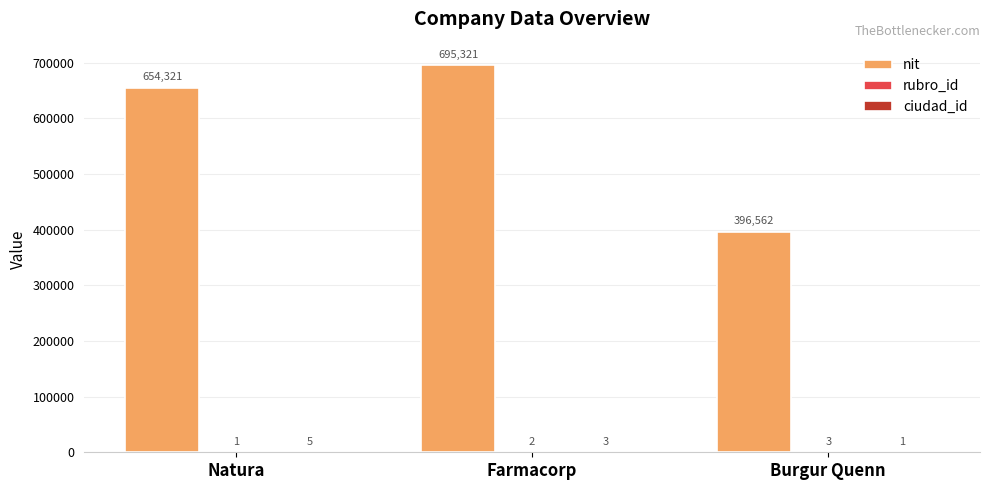

What is the greatest value displayed?

695321